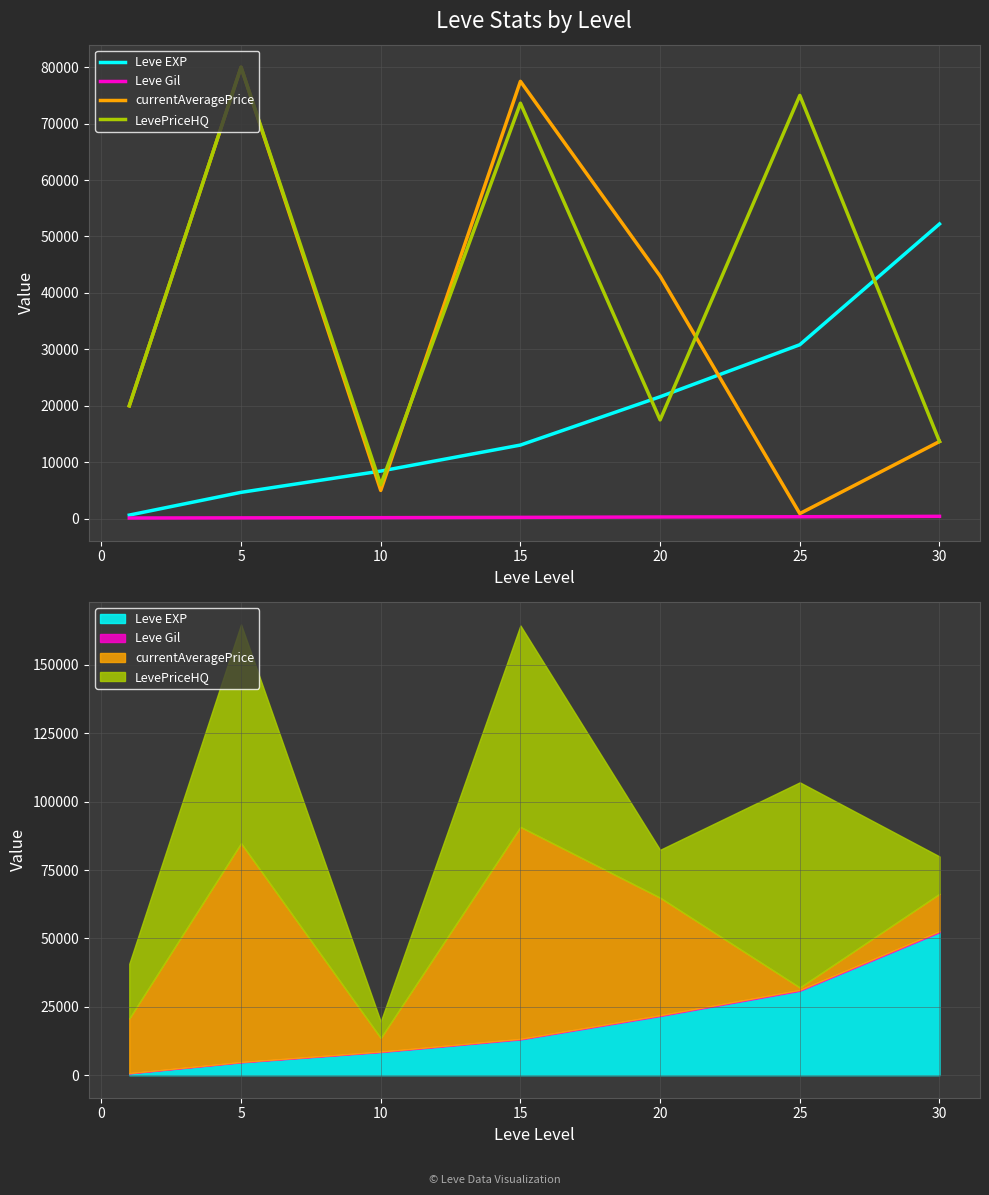

How many intersections are there between LevePriceHQ and Leve EXP?

5